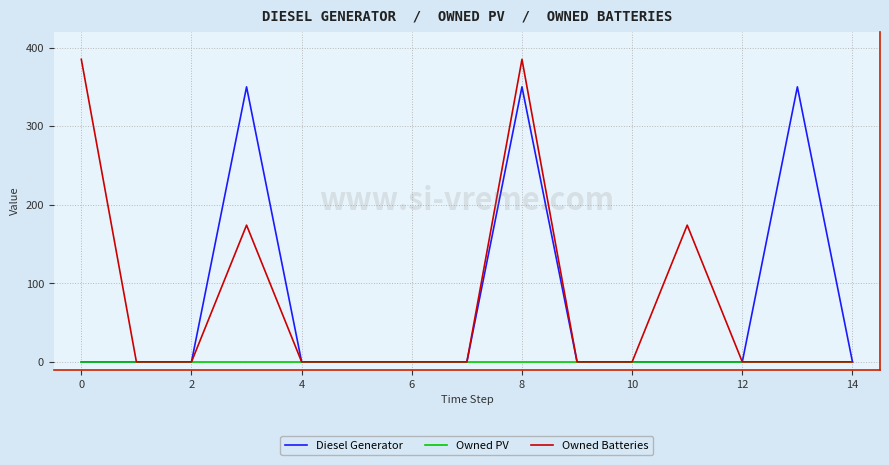

How many lines are shown in the chart?

3